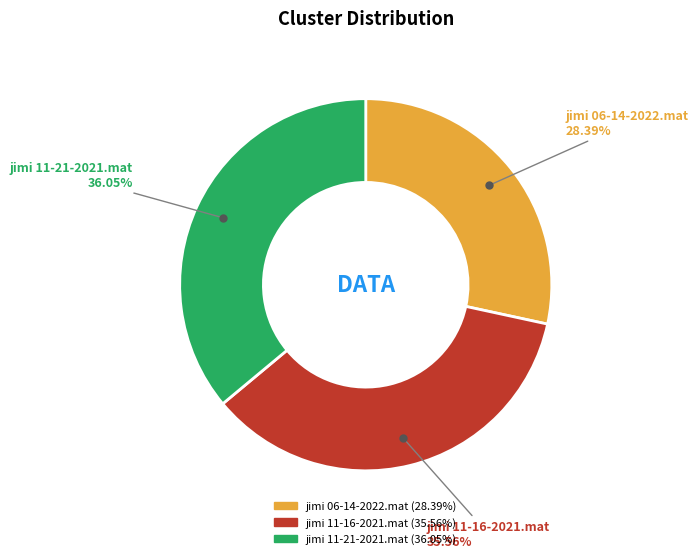

Between jimi 11-21-2021.mat and jimi 06-14-2022.mat, which is larger?

jimi 11-21-2021.mat